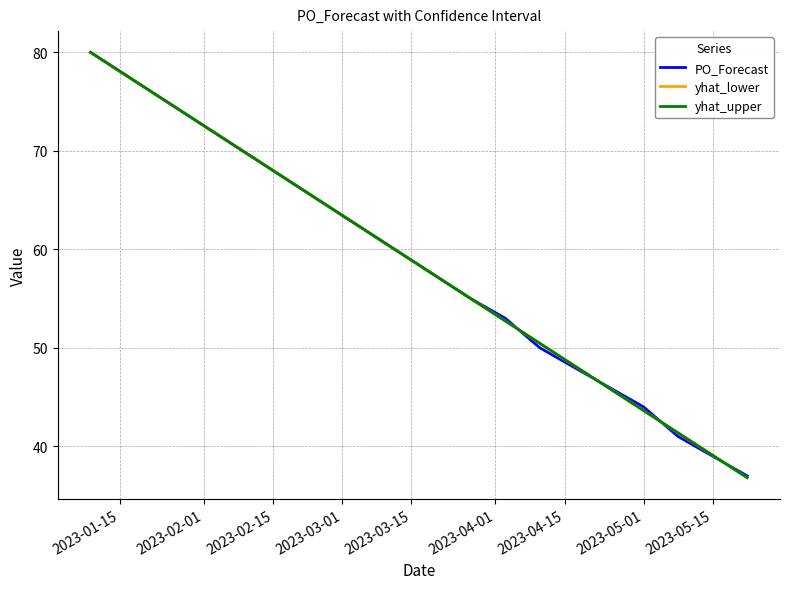

How many lines are shown in the chart?

3